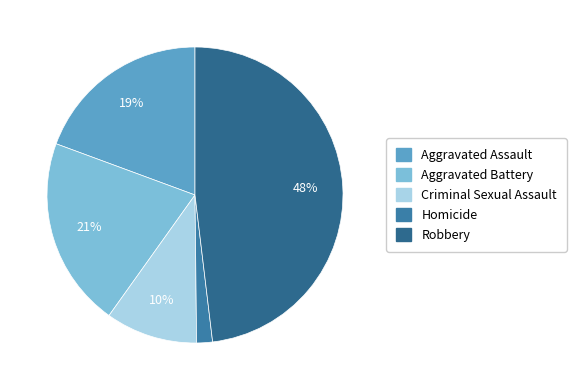

Is it true that Criminal Sexual Assault is 10% of the pie?

True